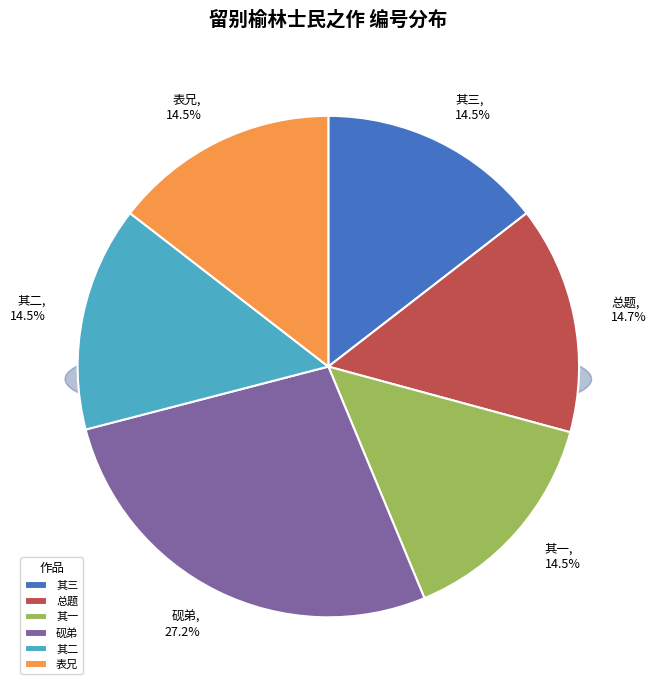

Does 敬和荫乔老世兄留别榆林士民之作即步原韵 其二 represent more than half of the total?

No